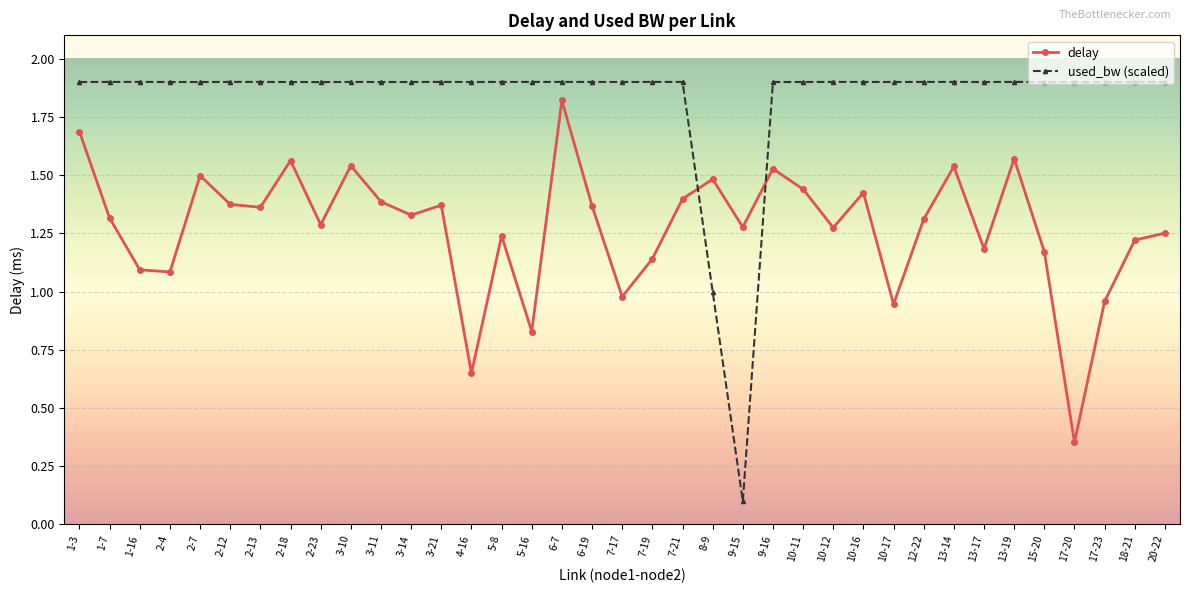

Count the number of data series in this chart.

2